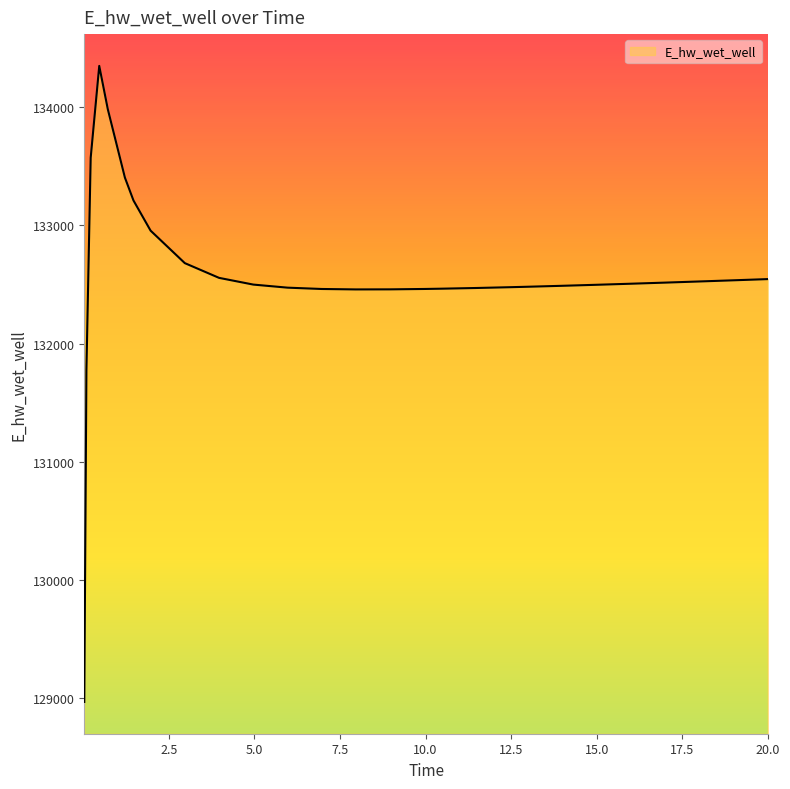

What is the maximum value shown in the chart?

134349.9